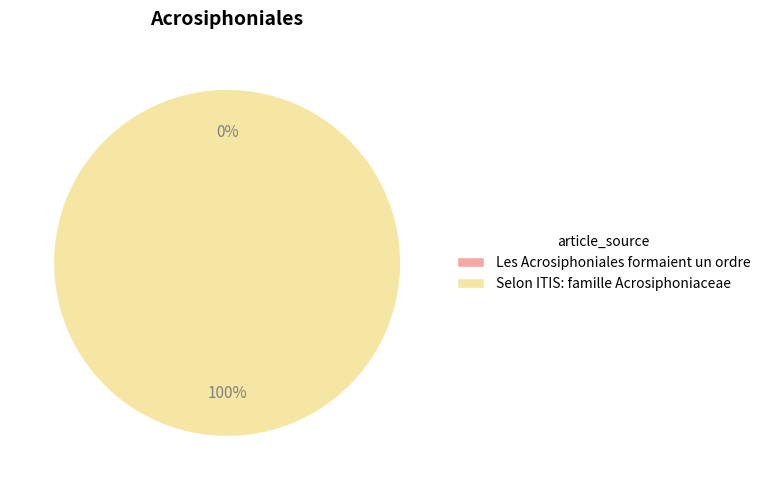

To the nearest percent, what is the average slice percentage?

50%